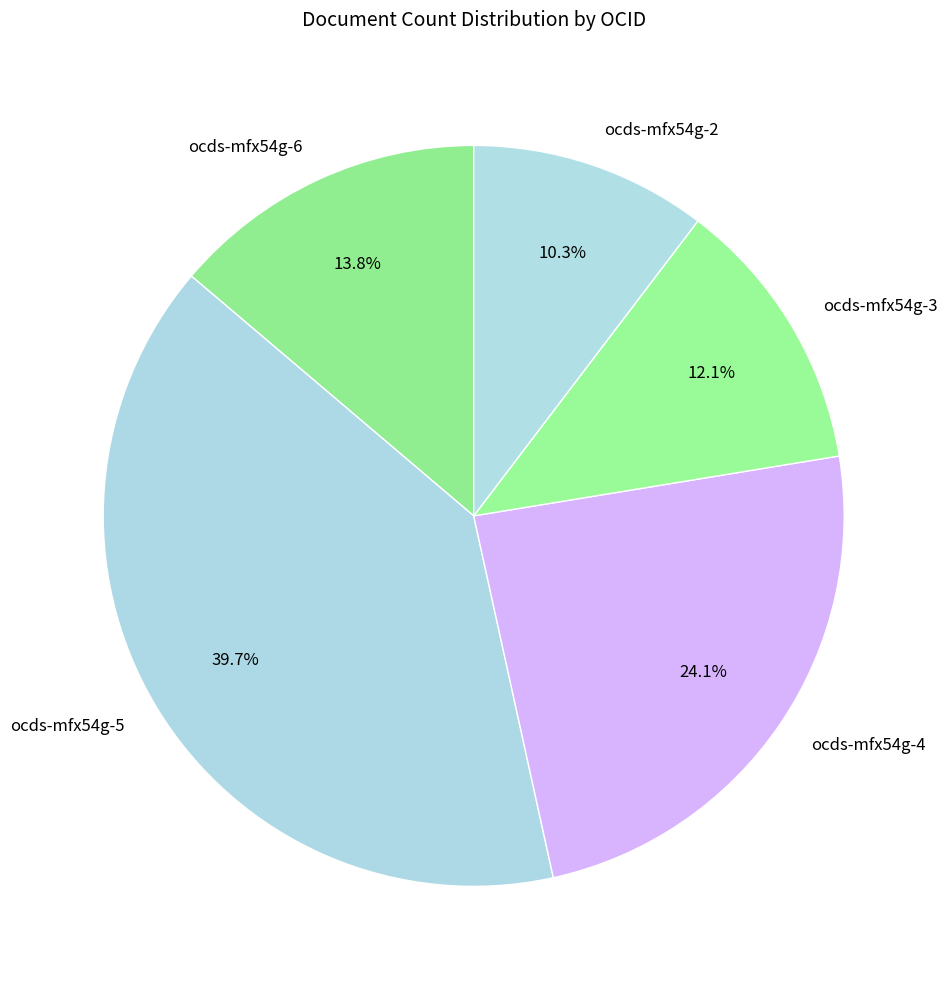

True or false: ocds-mfx54g-3 accounts for 12% of the total.

True